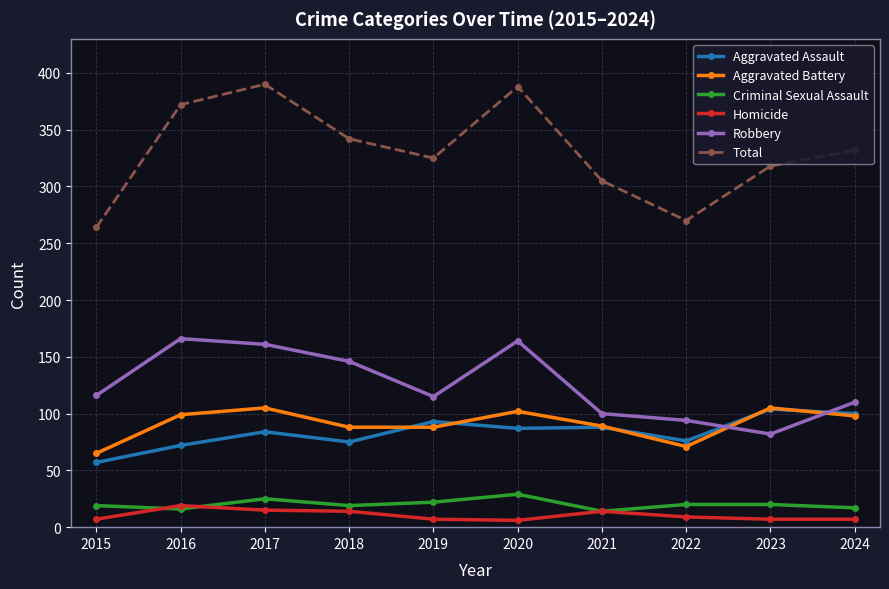

What is the difference between the maximum and minimum values in the Criminal Sexual Assault series?

15